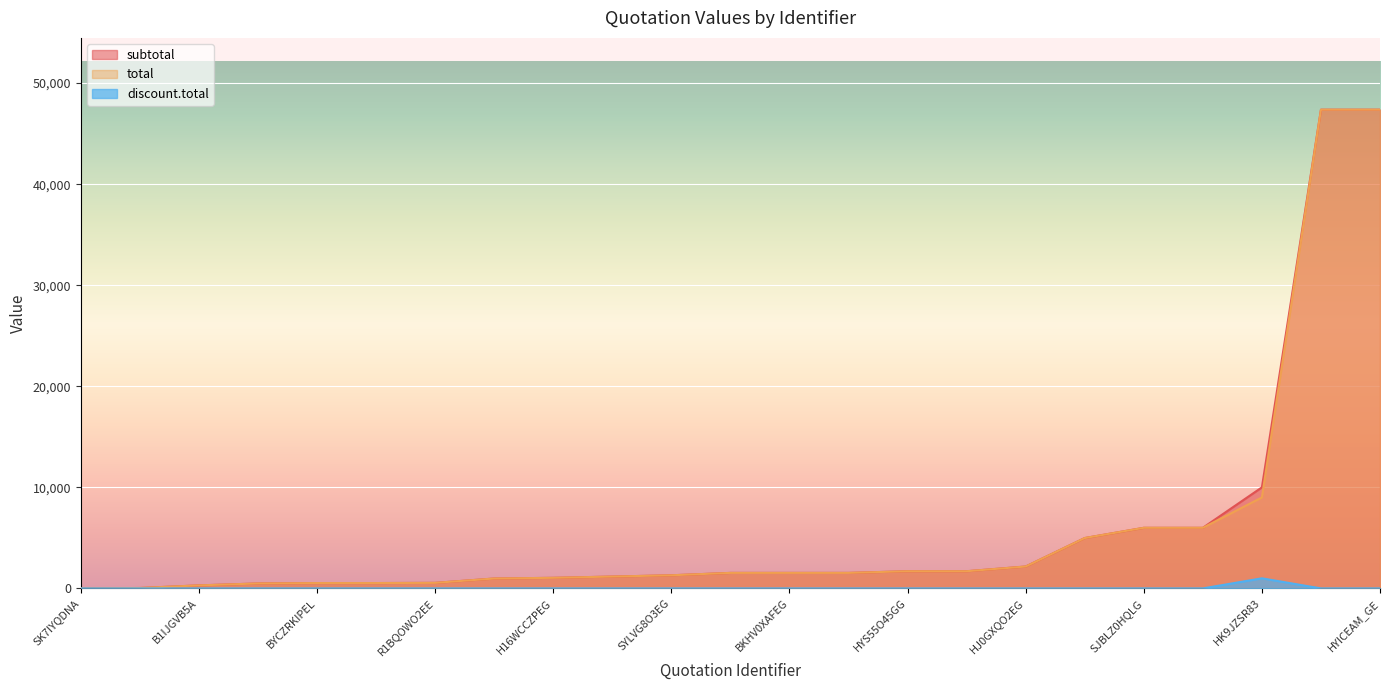

Which series changed the most between HJ0GXQO2EG and HK9JZSR83?

subtotal